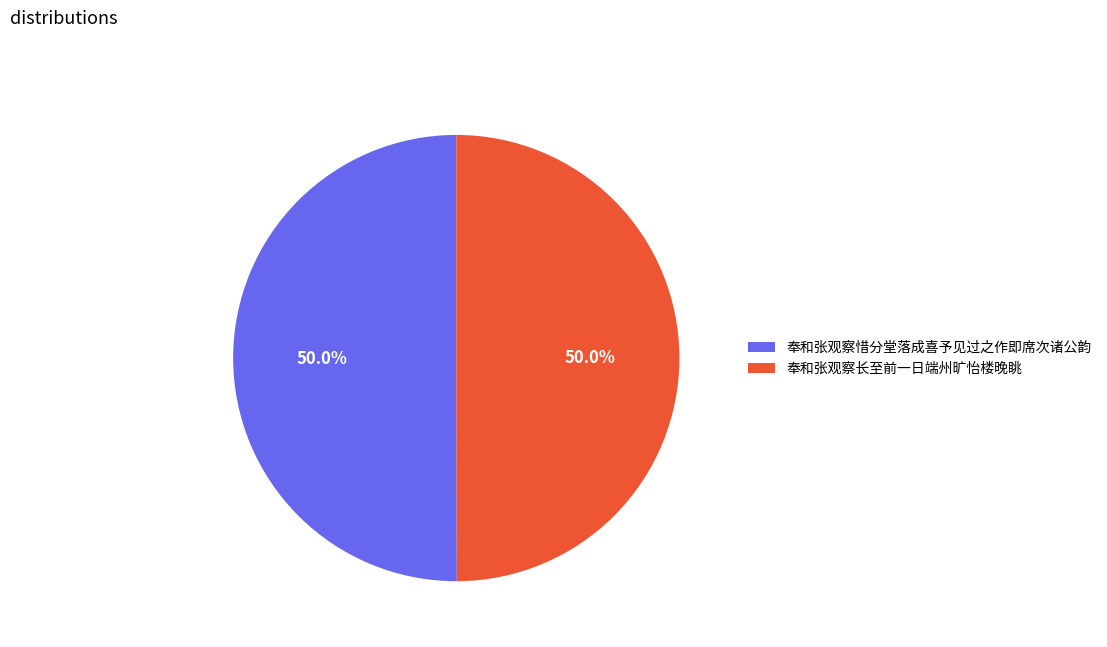

What is the ratio of the value at 奉和张观察惜分堂落成喜予见过之作即席次诸公韵 to the value at 奉和张观察长至前一日端州旷怡楼晚眺?

1.0